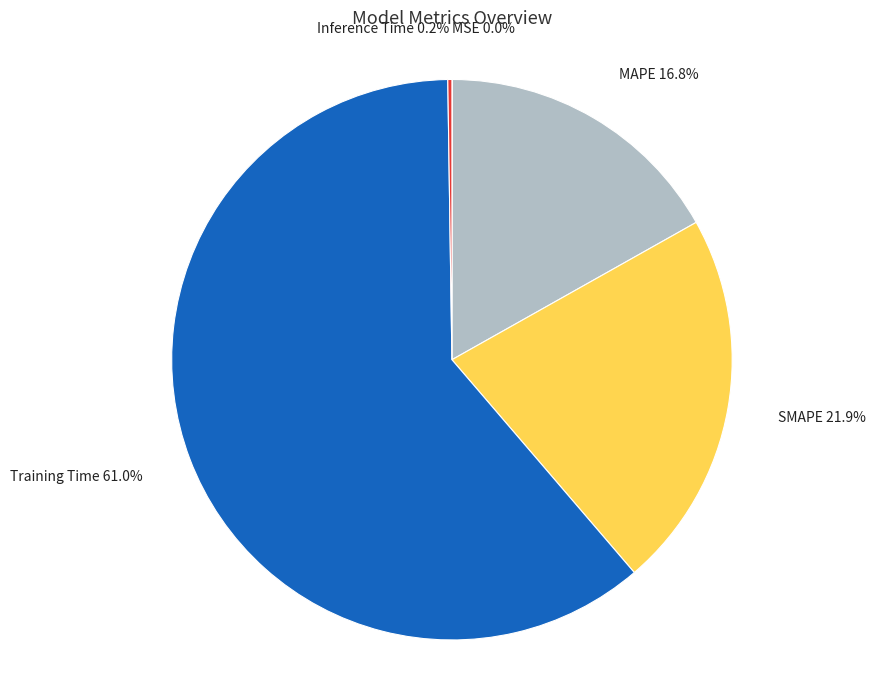

True or false: SMAPE accounts for 28% of the total.

False